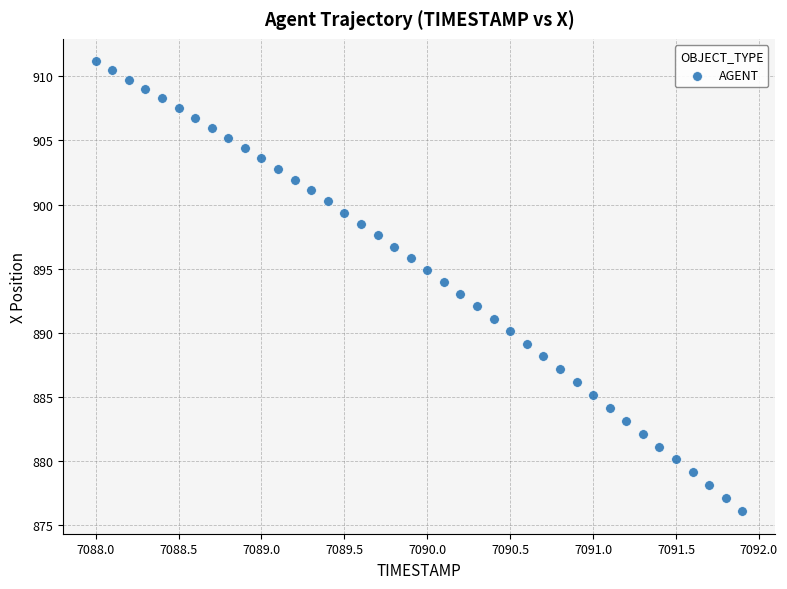

What is the range of X values (max minus min)?

3.9